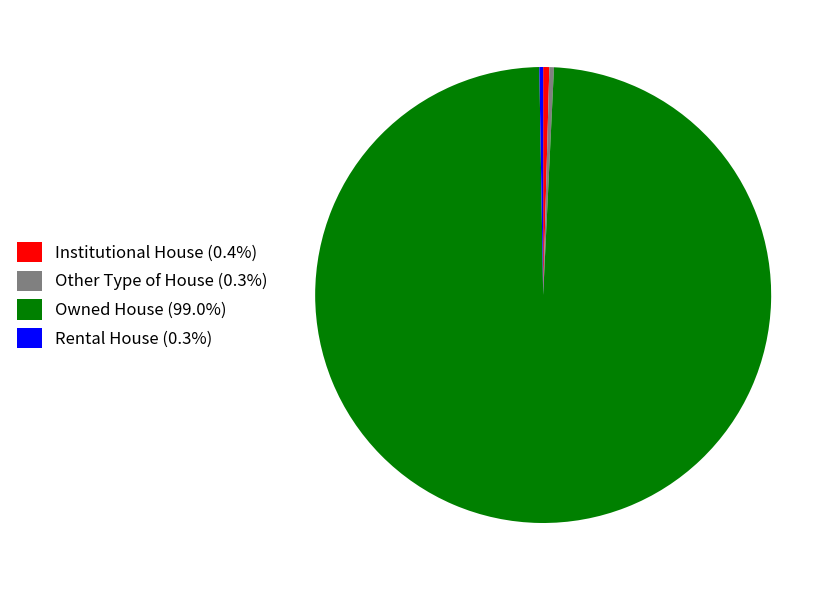

Approximately how many times larger is the value at Institutional House (0.4%) compared to Other Type of House (0.3%)?

1.3